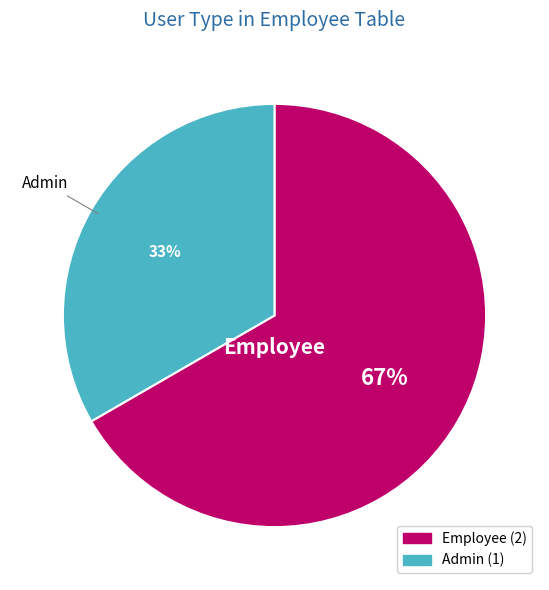

To the nearest percent, what is the average slice percentage?

50%